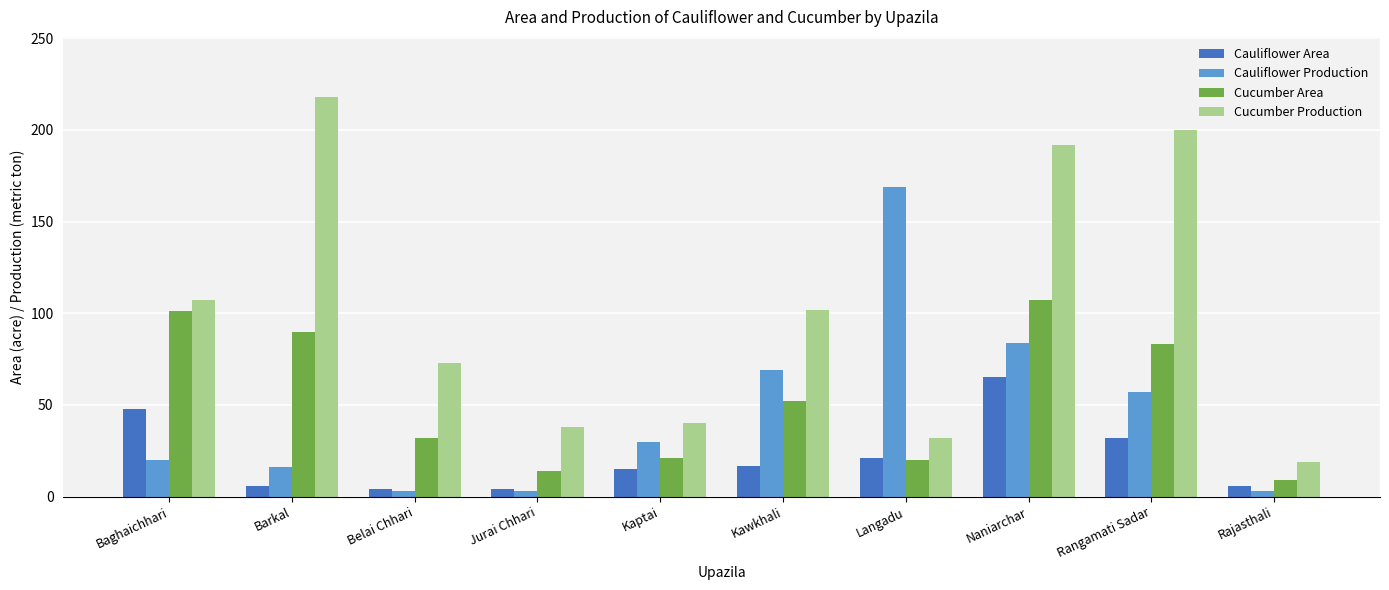

What is the label of the 3rd bar from the right?

Naniarchar